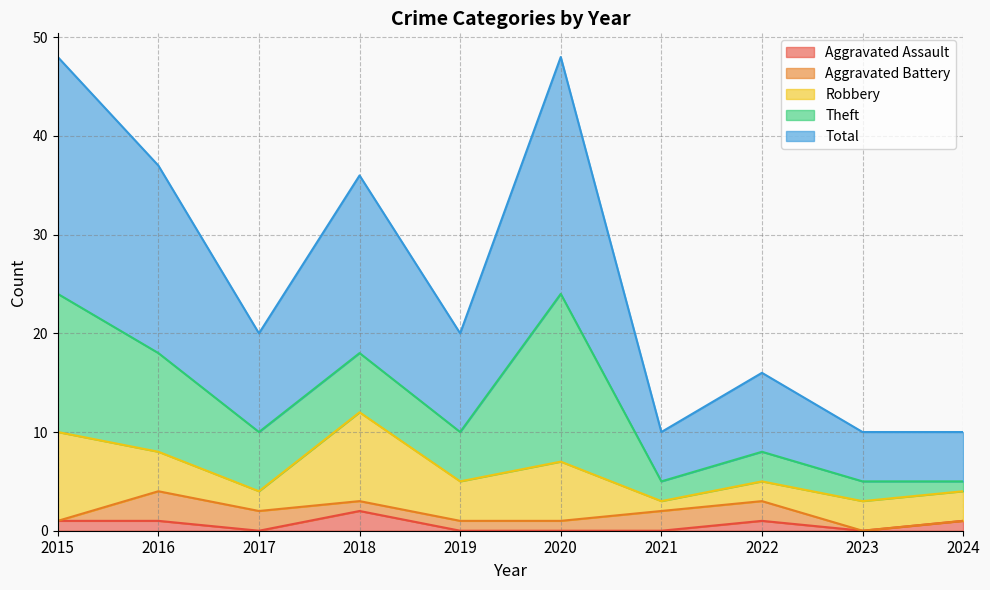

What is the sum of all Total values?

128